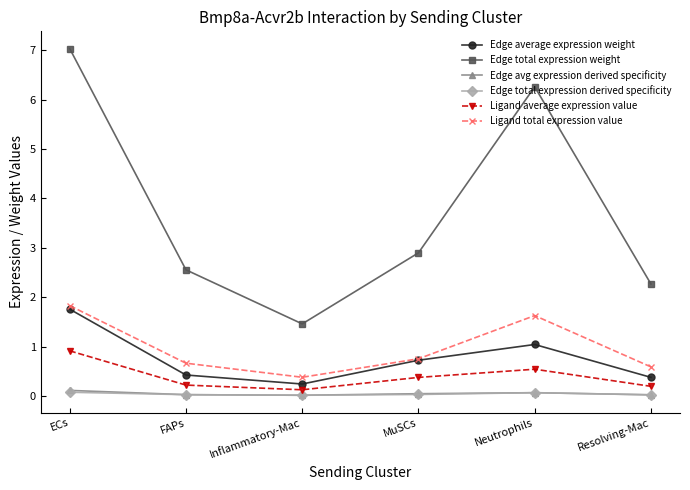

True or false: Ligand average expression value has more than 2 interior local peaks.

False